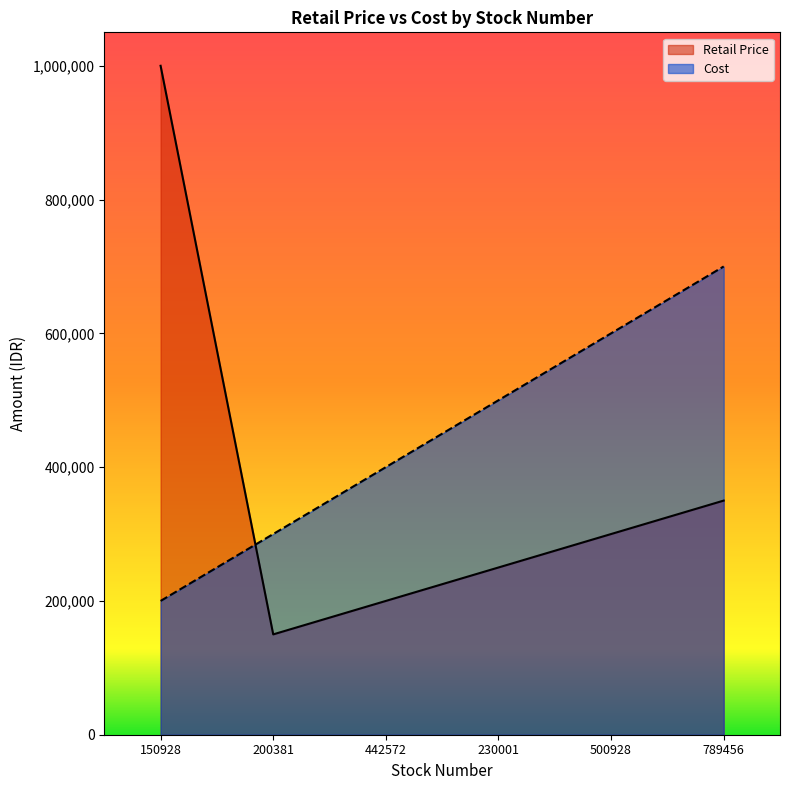

How many categories are shown in the chart?

6